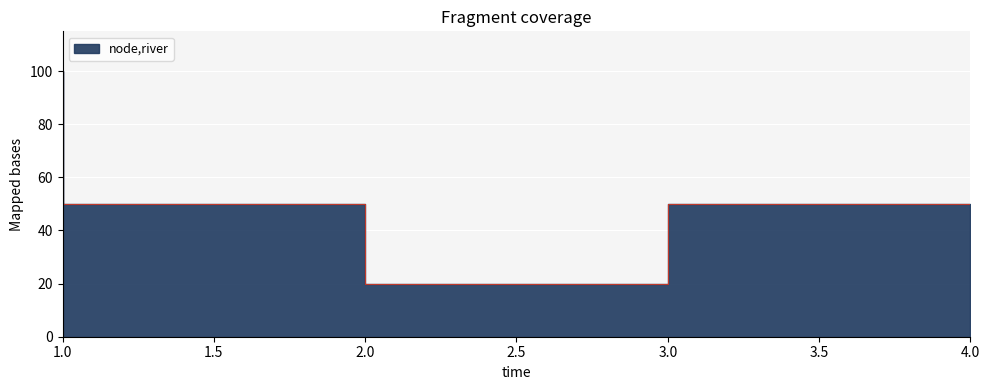

Where is the data nearest to the value 60?

2